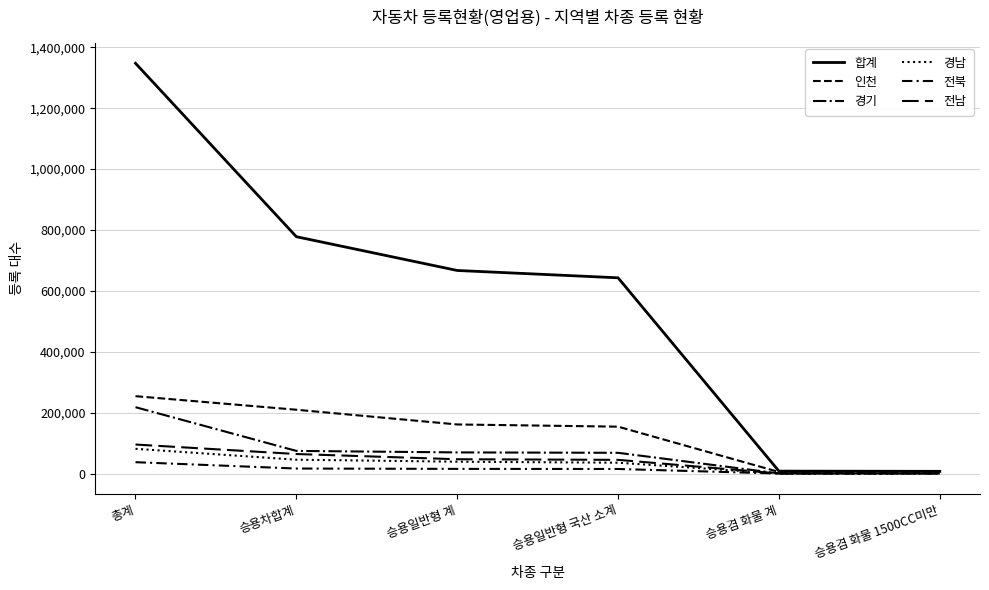

Which label corresponds to the smallest value in the chart?

승용겸 화물 1500CC미만